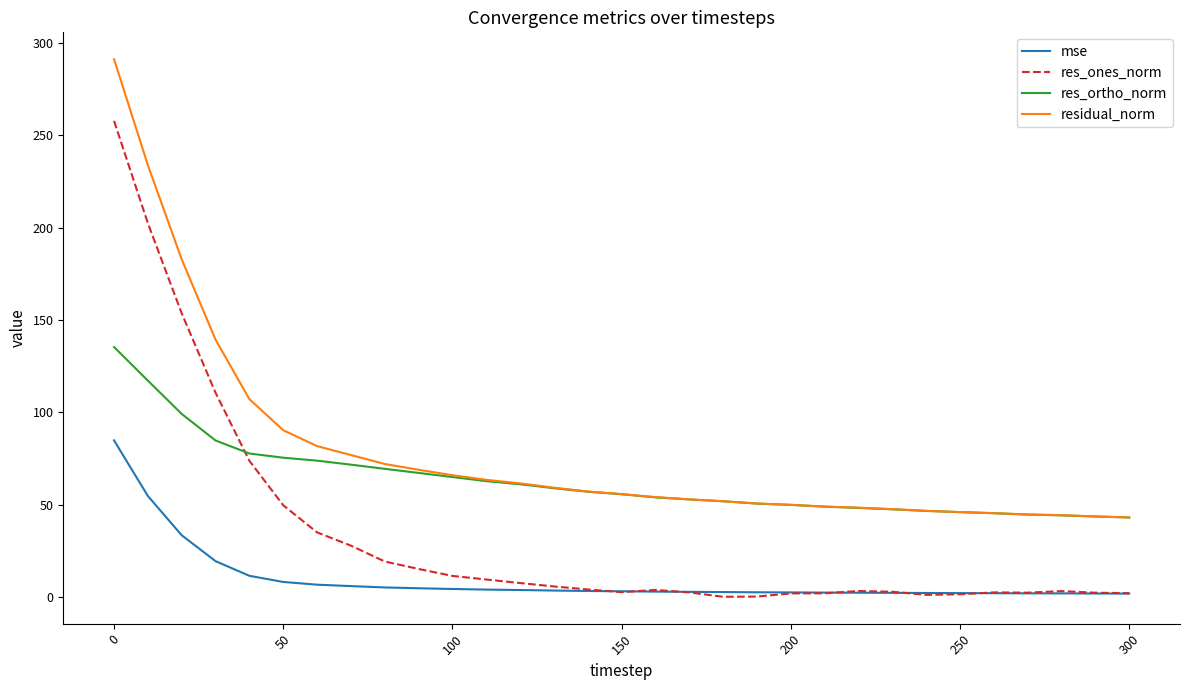

Which series has the widest spread of values?

res_ones_norm